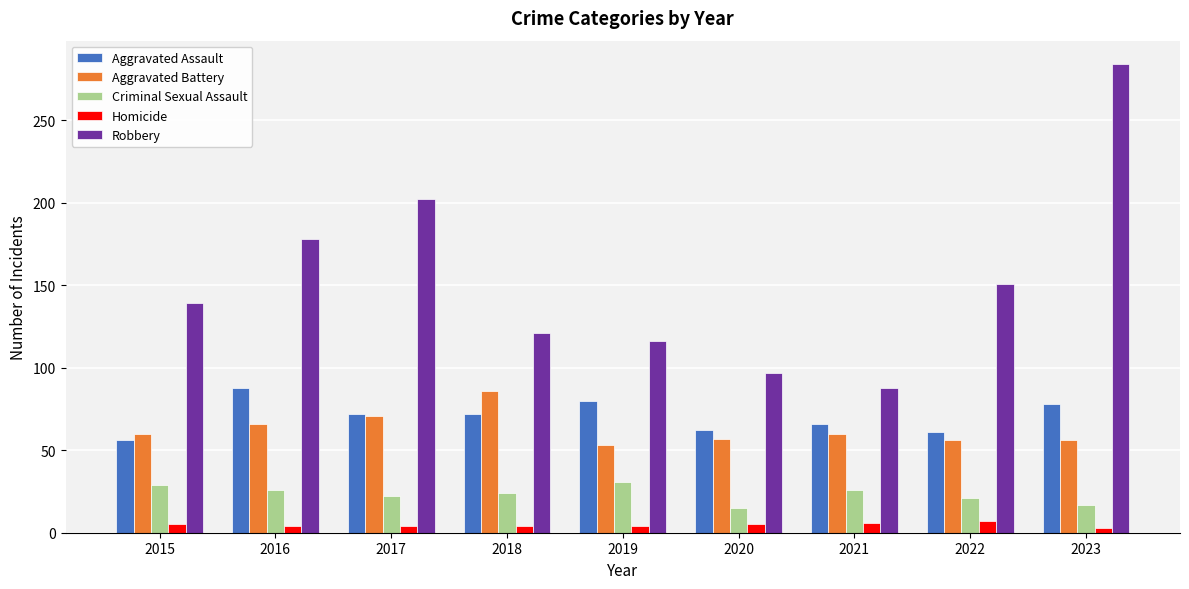

What are all the series names shown in the legend?

Aggravated Assault, Aggravated Battery, Criminal Sexual Assault, Homicide, Robbery